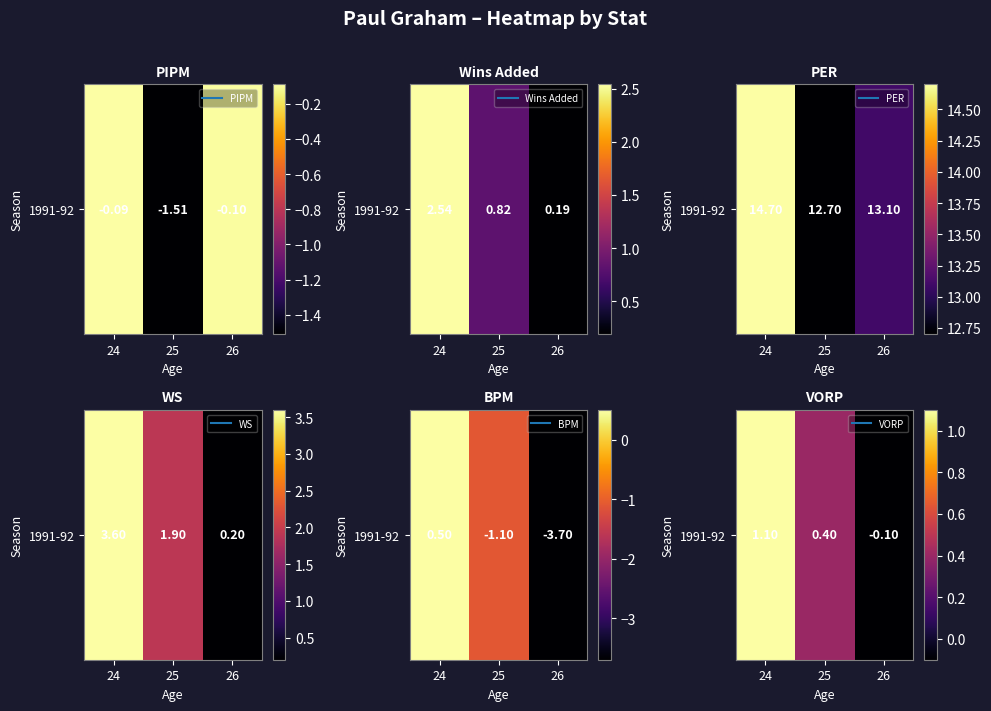

What is the sum of all values?

1.4